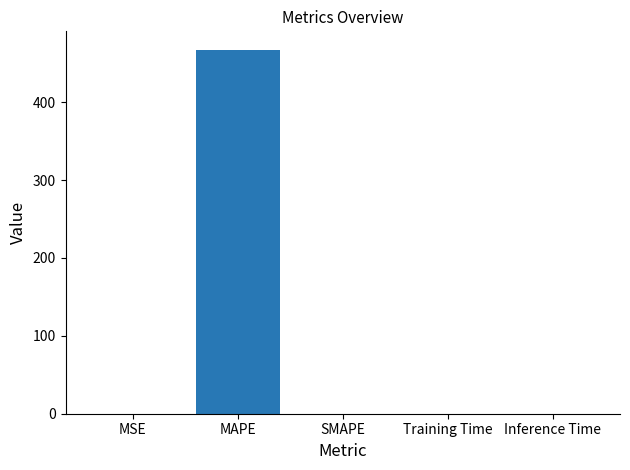

What is the greatest value displayed?

467.6